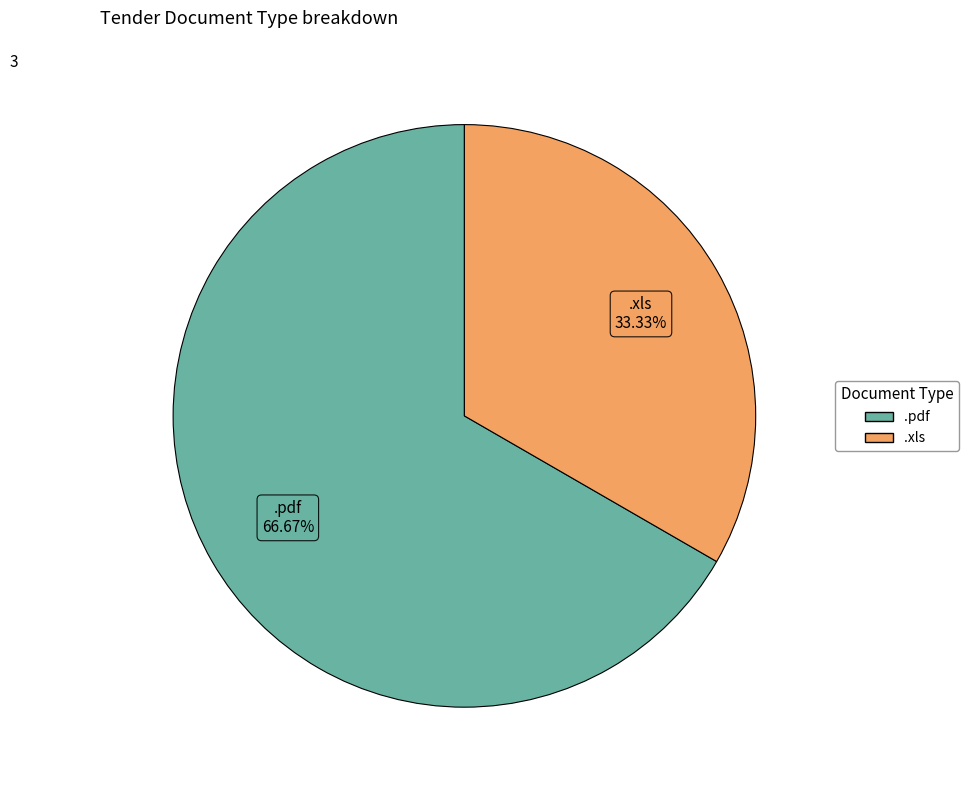

Does any single category account for the majority?

Yes